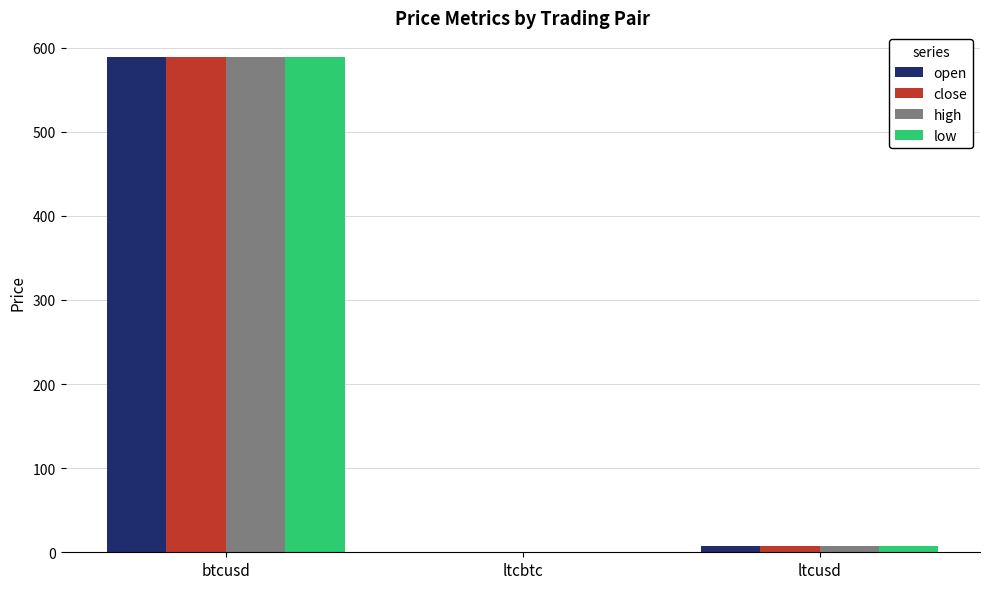

At which category is the sum across all series the highest?

btcusd